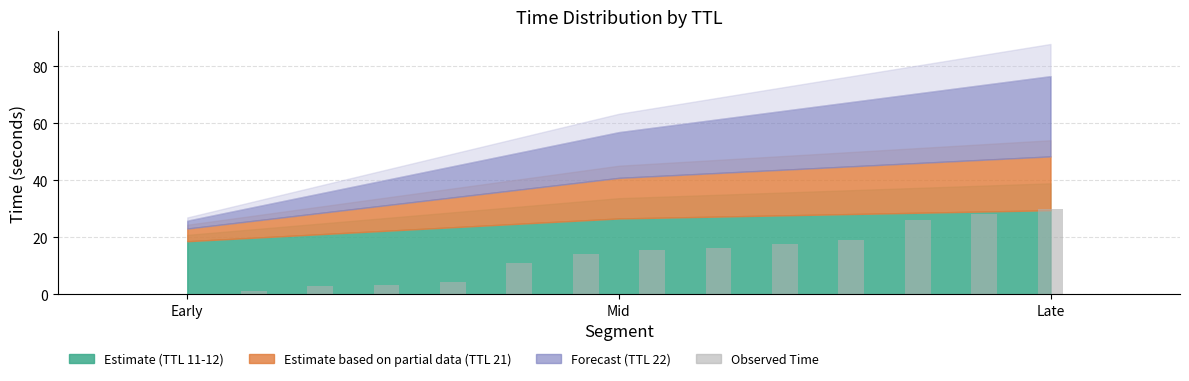

What is the maximum value shown in the chart?

30.0